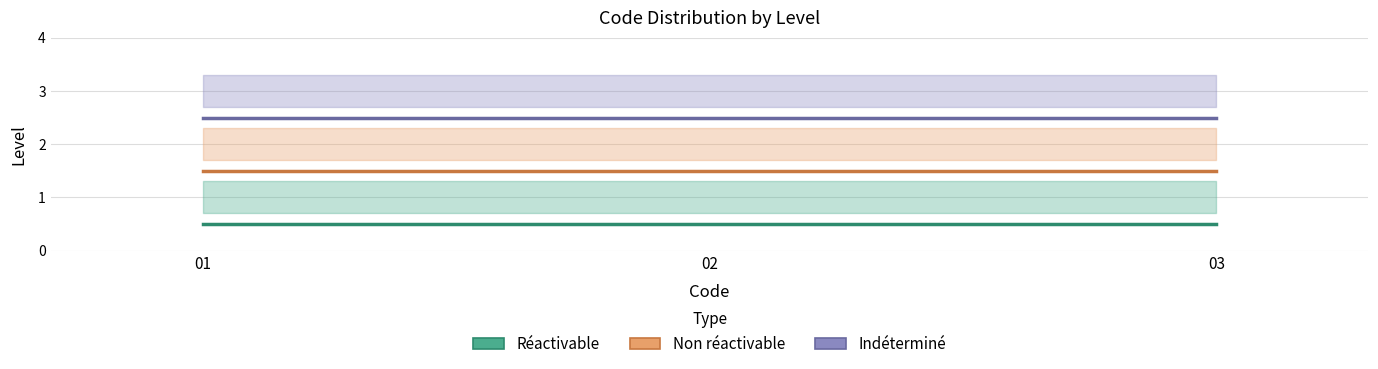

What is the value of the Réactivable point at the 3rd from the left?

0.5